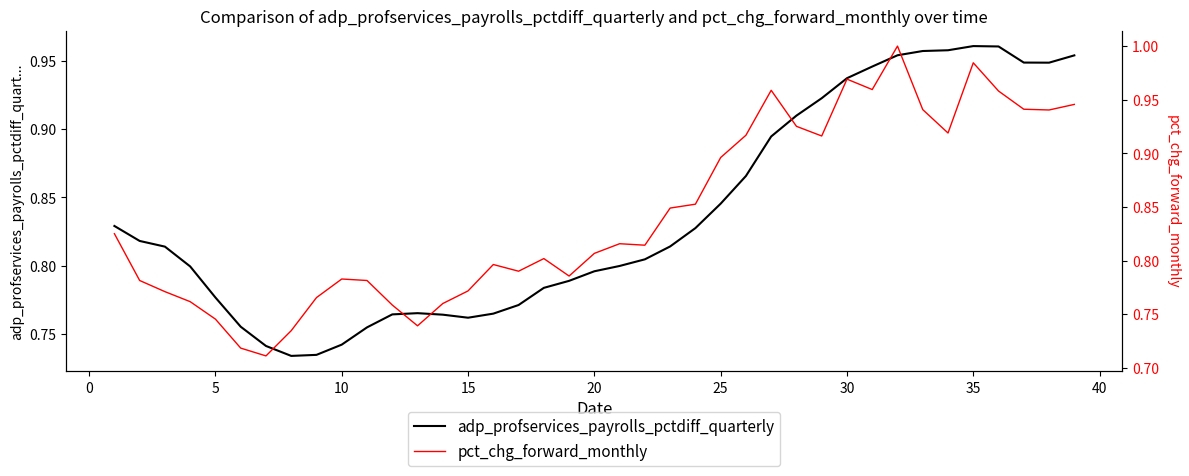

List the series in order of their overall mean, lowest first.

col_1 (adp_profservices_payrolls_pctdiff_quarterly), col_5 (pct_chg_forward_monthly)